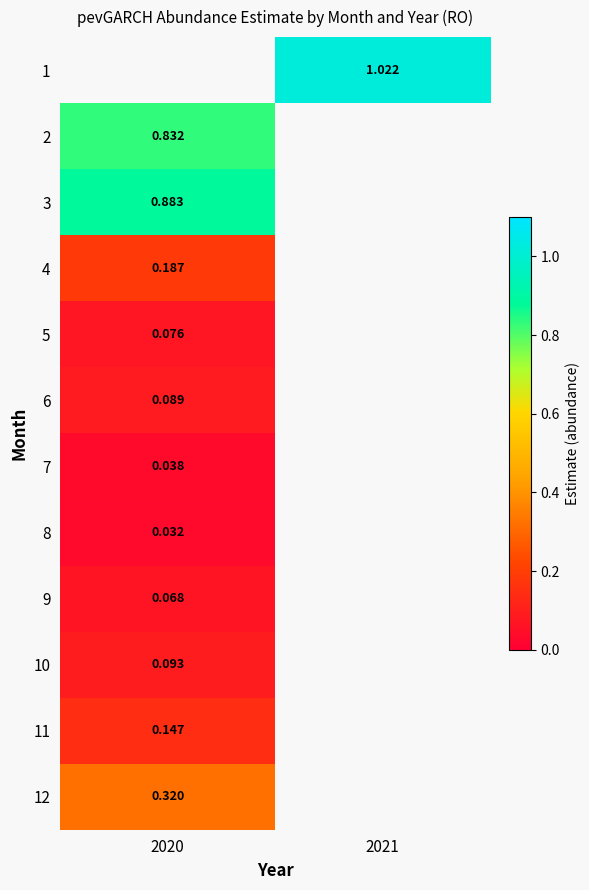

Count the number of data series in this chart.

12